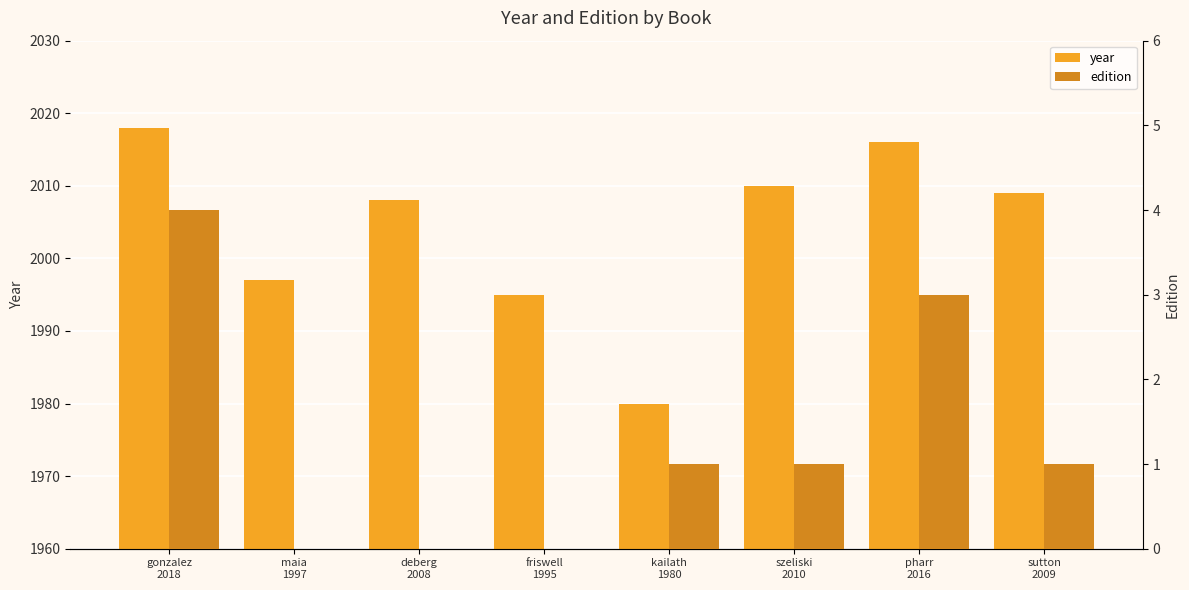

Reading right to left, what are all the values shown in this chart?

year: sutton
2009=2009	pharr
2016=2016	szeliski
2010=2010	kailath
1980=1980	friswell
1995=1995	deberg
2008=2008	maia
1997=1997	gonzalez
2018=2018
edition: sutton
2009=1	pharr
2016=3	szeliski
2010=1	kailath
1980=1	friswell
1995=0	deberg
2008=0	maia
1997=0	gonzalez
2018=4